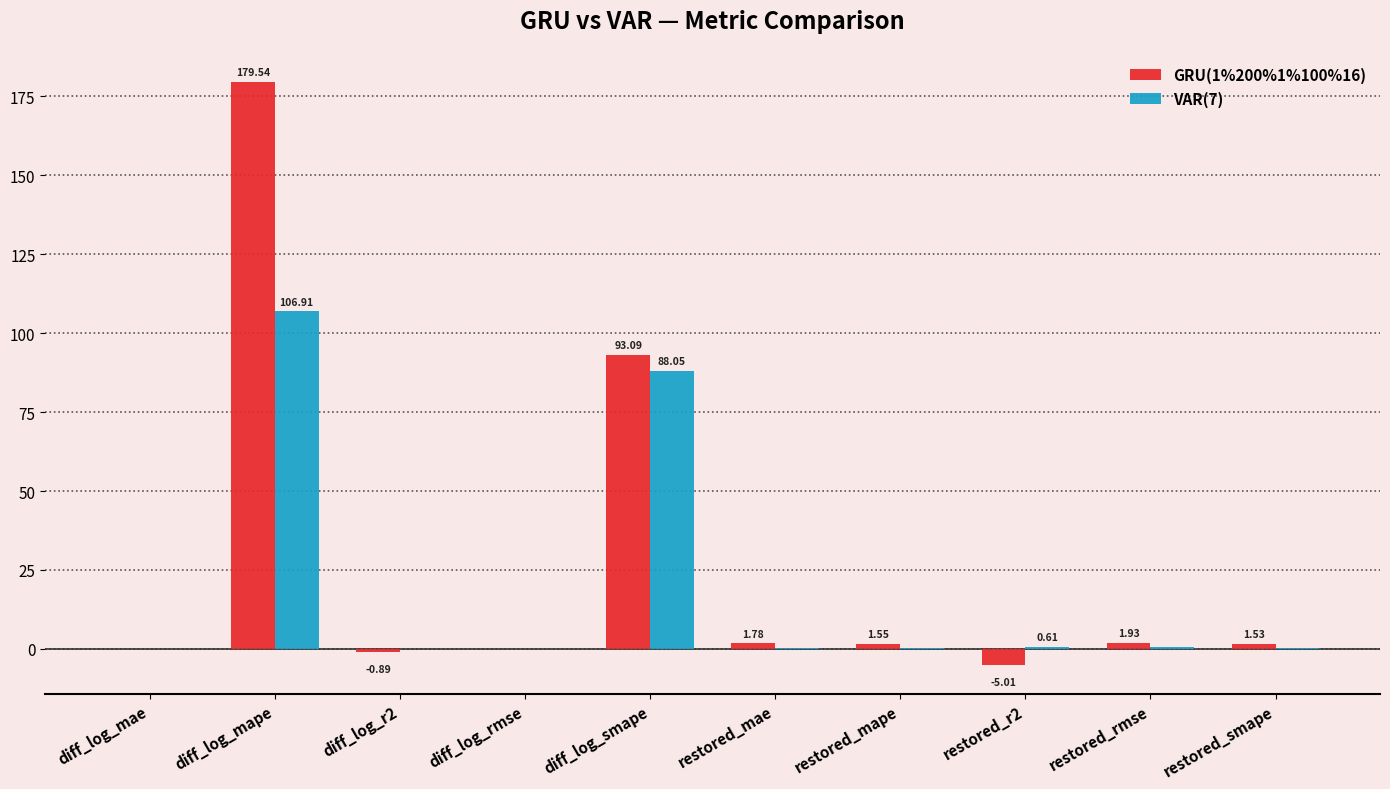

Which series has the largest total across all categories?

GRU(1%200%1%100%16)